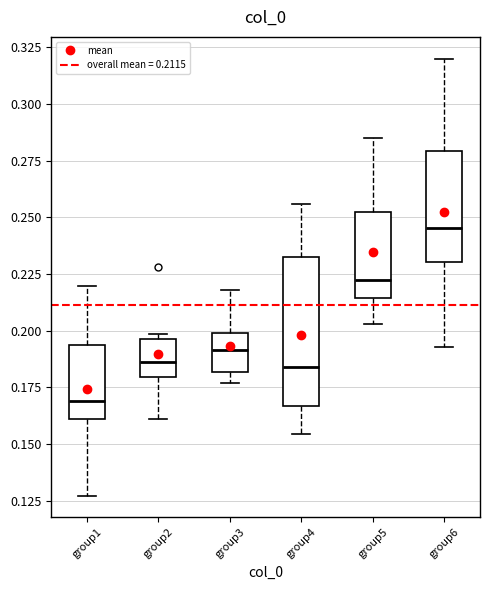

Comparing the boxes themselves (not the whiskers), which one is the tallest?

group4